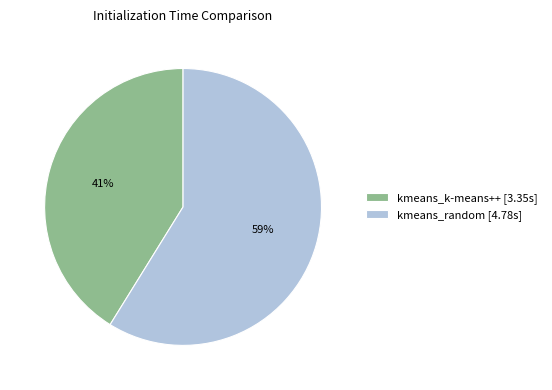

What is the smallest slice in the pie chart?

kmeans_k-means++